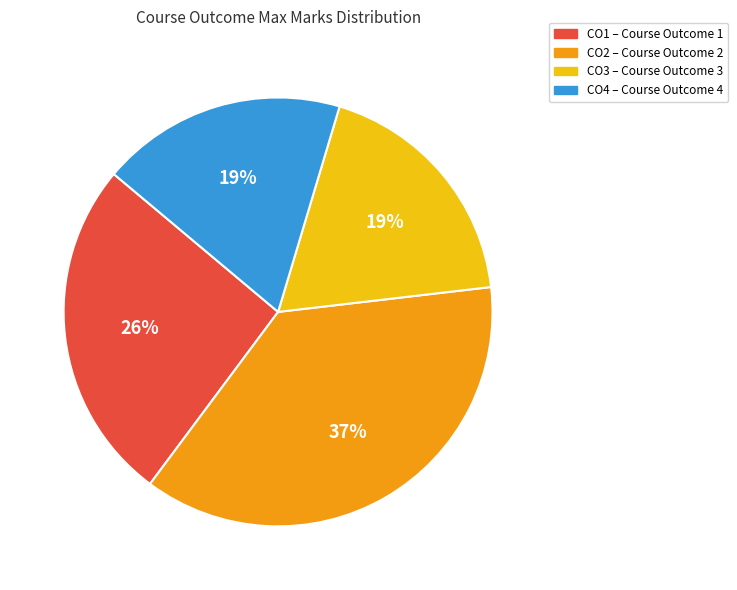

To the nearest percent, what is the average slice percentage?

25%